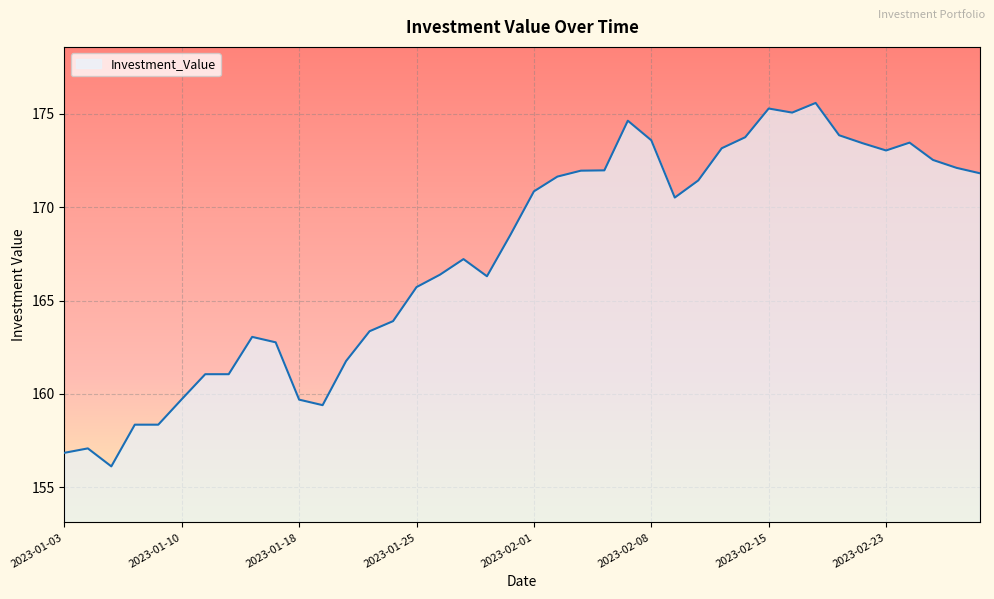

What is the minimum value shown in the chart?

156.1